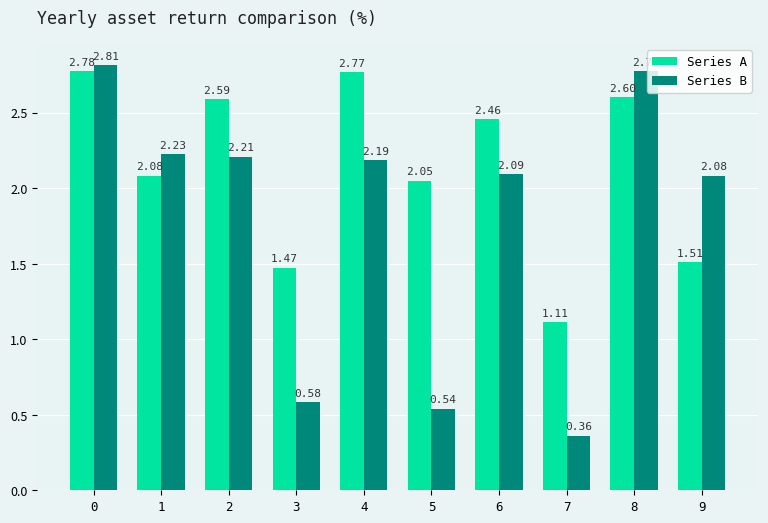

What is the spread (max minus min) of values at 3?

0.9